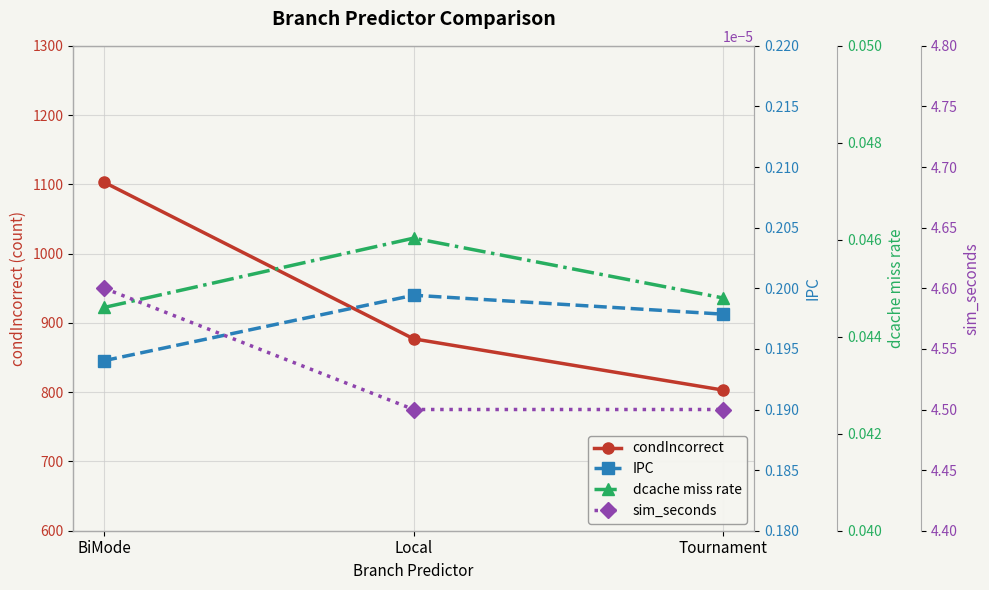

Count the number of categories in the chart.

3